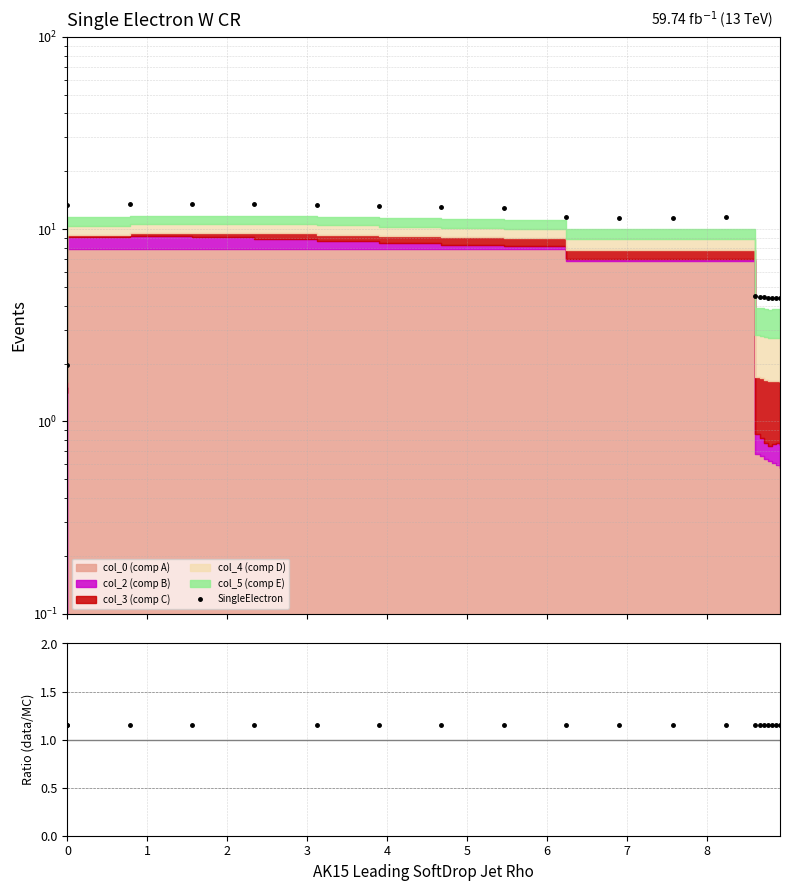

How many lines are shown in the chart?

2